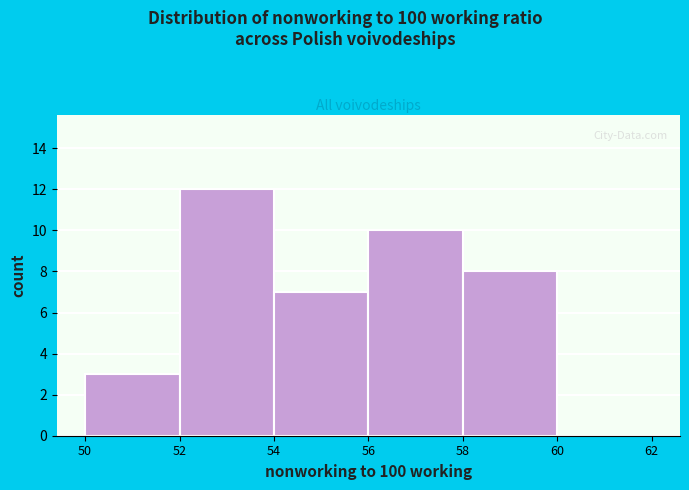

Over which range of the x-axis is the bar tallest?

52 to 54